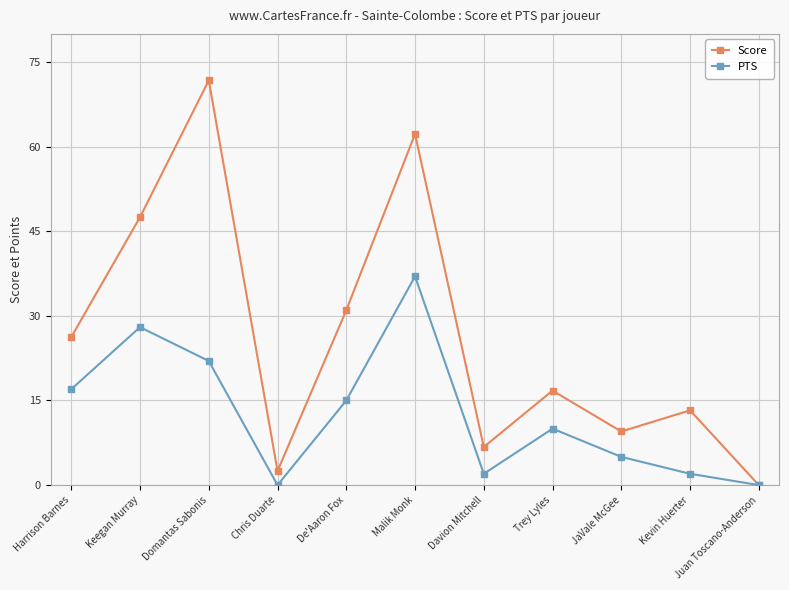

At how many categories does at least one series exceed 22?

5